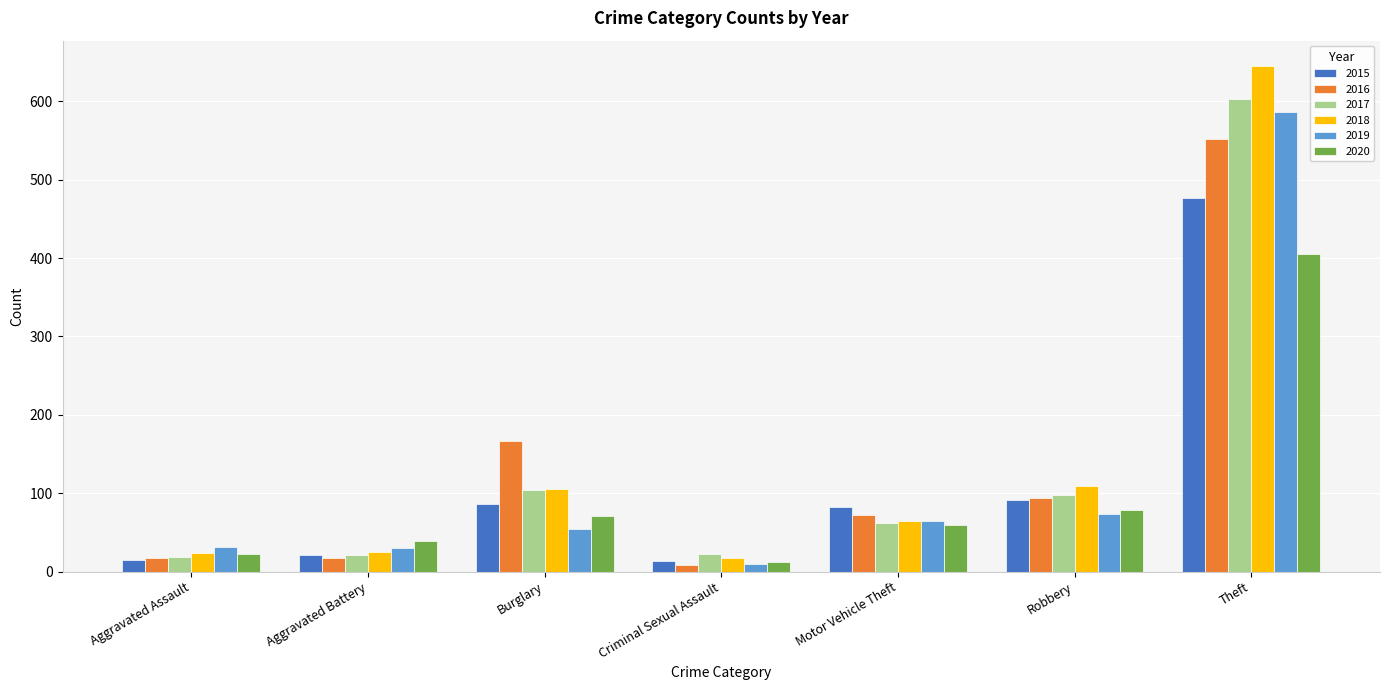

What is the difference between the maximum and minimum values in the 2018 series?

627